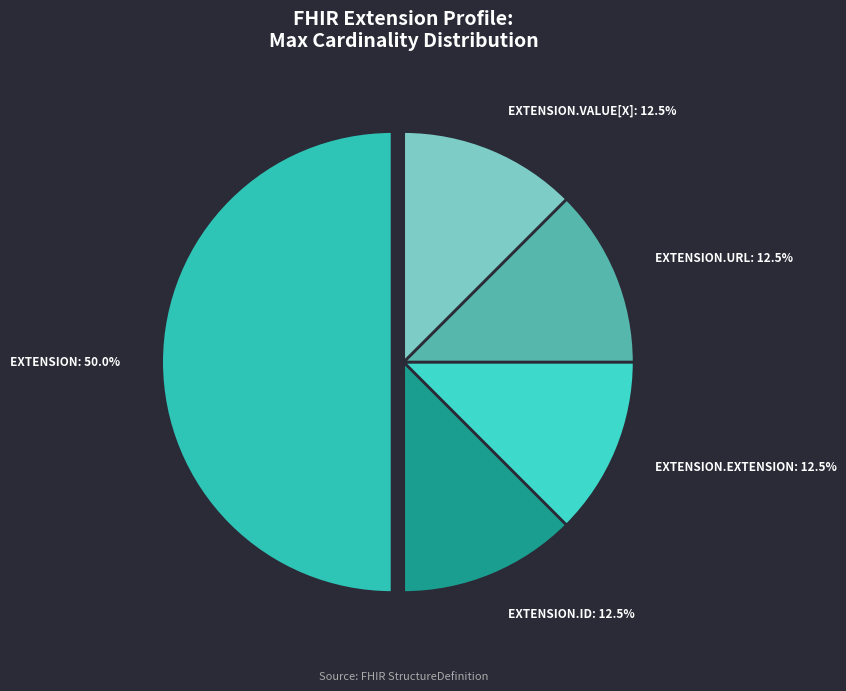

What percentage is NOT represented by EXTENSION.URL: 12.5%?

87.5%